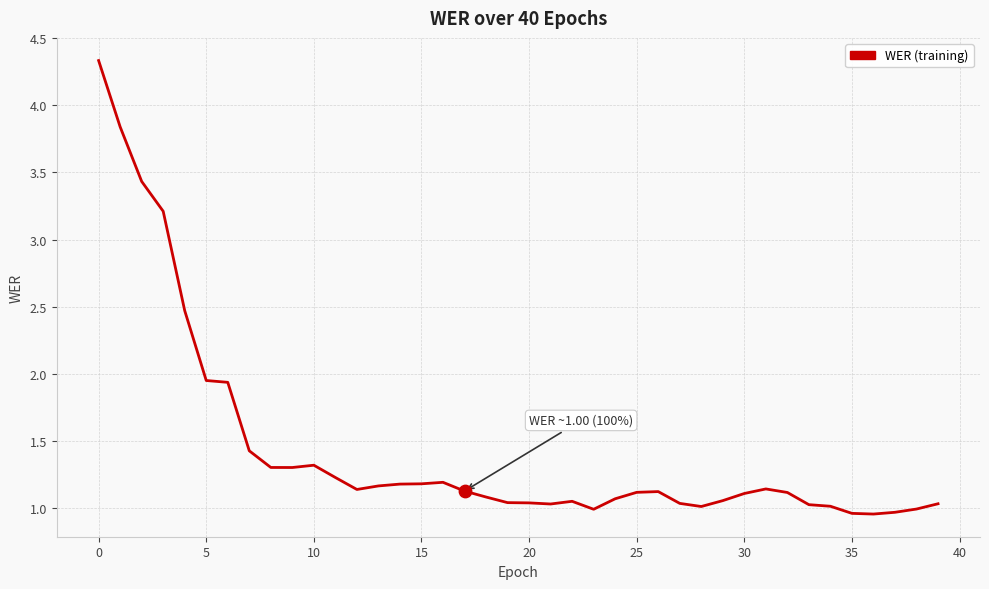

What is the maximum value shown in the chart?

4.3